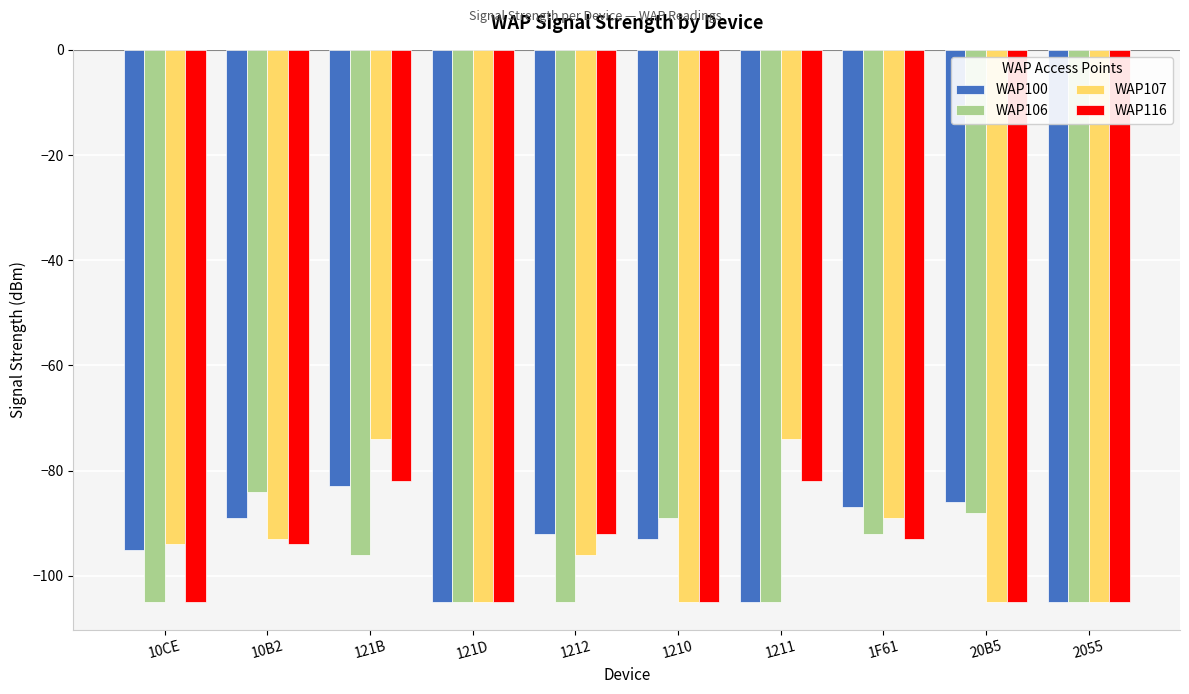

Which series has the largest range (max minus min)?

WAP107